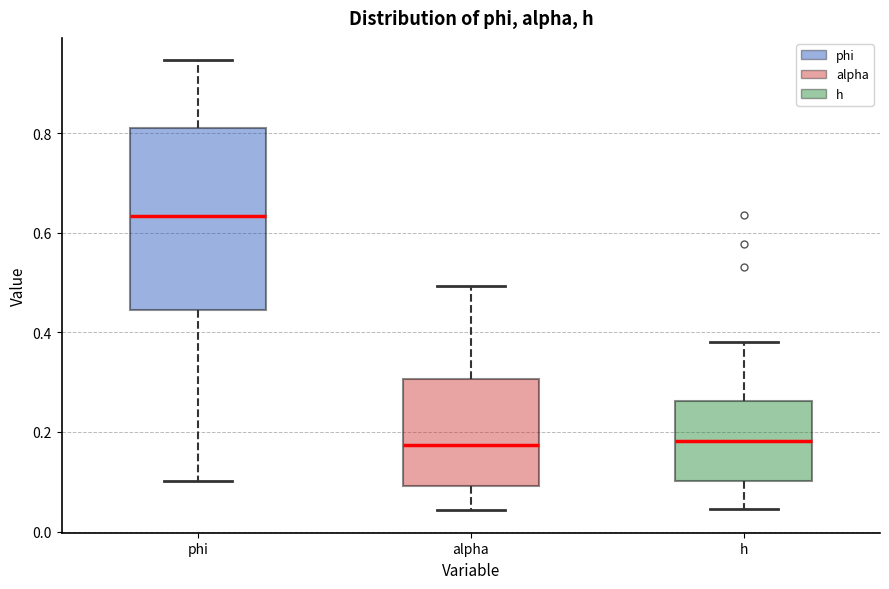

Where does the median line of the box for alpha sit on the y-axis? The values are not printed on the chart, so give them approximately, as read against the axis.

0.18